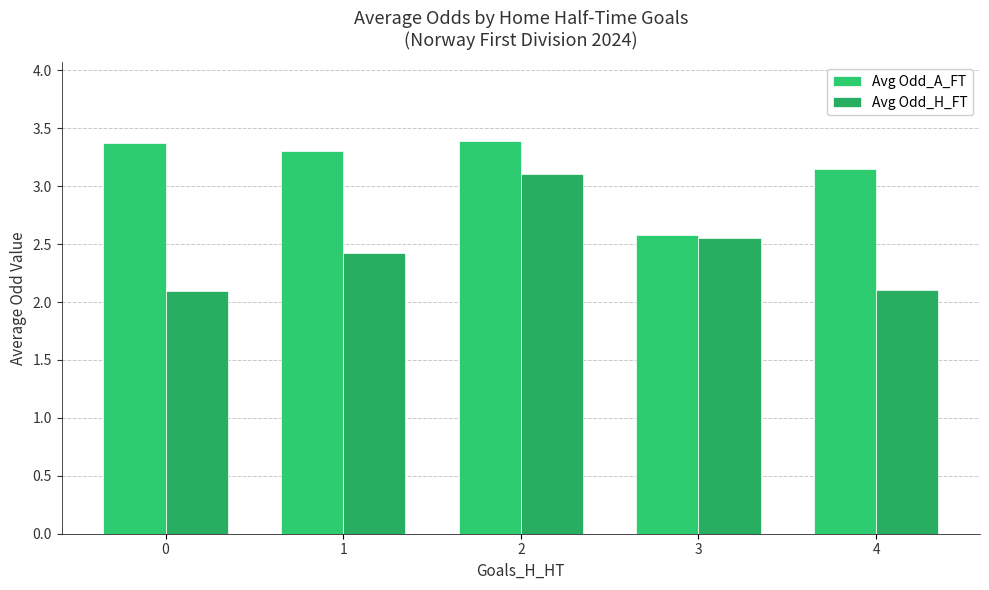

List the labels in order of Avg Odd_H_FT value, largest first.

2, 3, 1, 4, 0